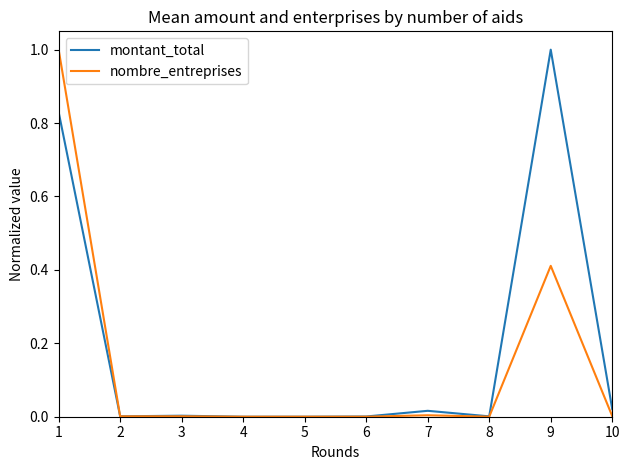

True or false: montant_total and nombre_entreprises cross at least once.

True